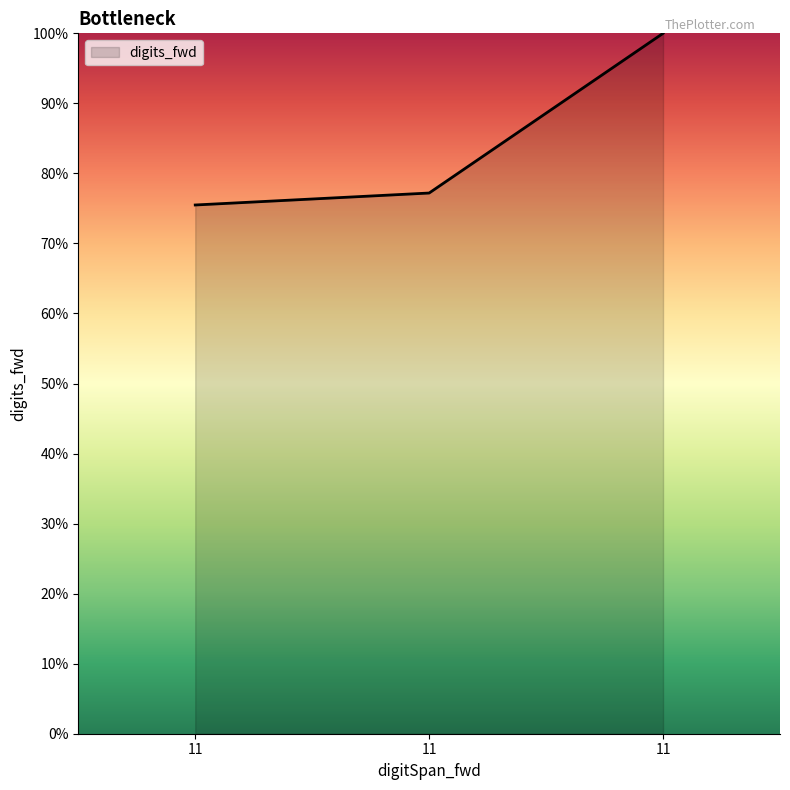

What is the ratio of the value at 11 to the value at 11?

0.8